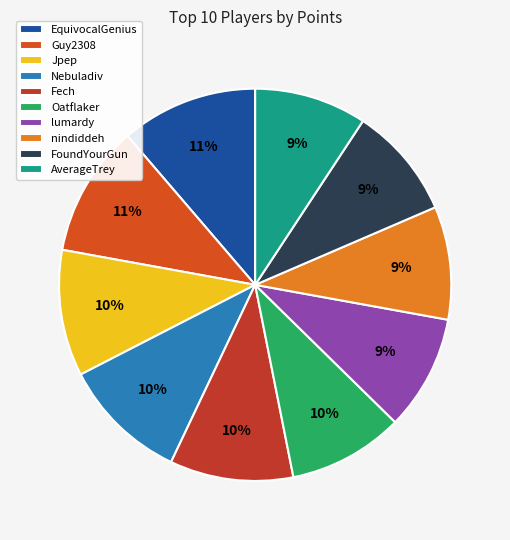

To the nearest percent, what percentage of the pie is Oatflaker?

10%